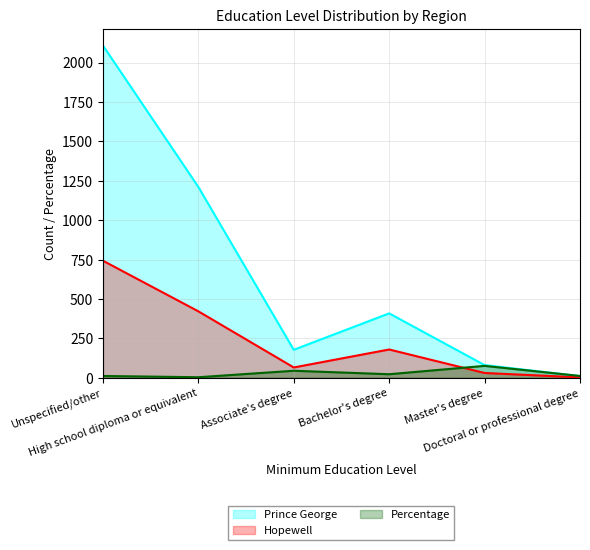

At which label does Percentage reach its minimum?

High school diploma or equivalent